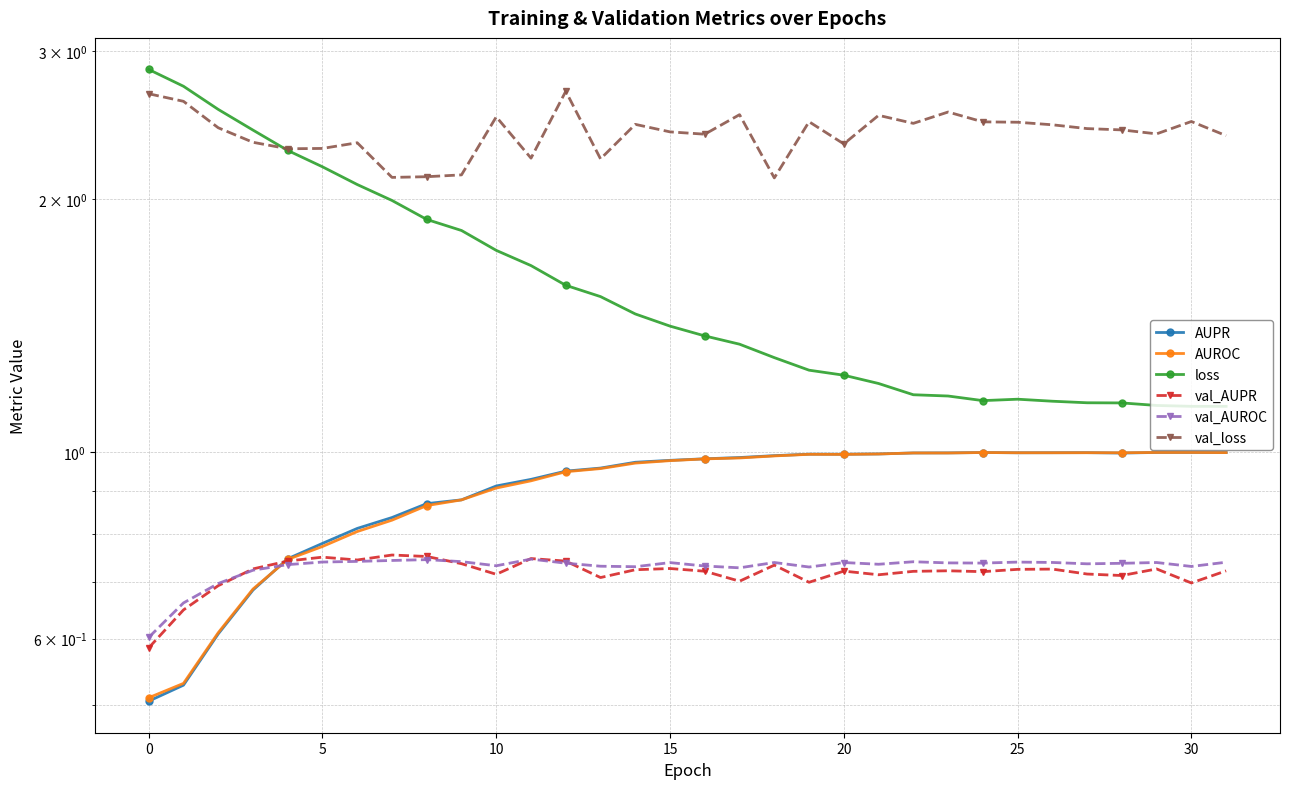

Which series has the largest total across all categories?

val_loss